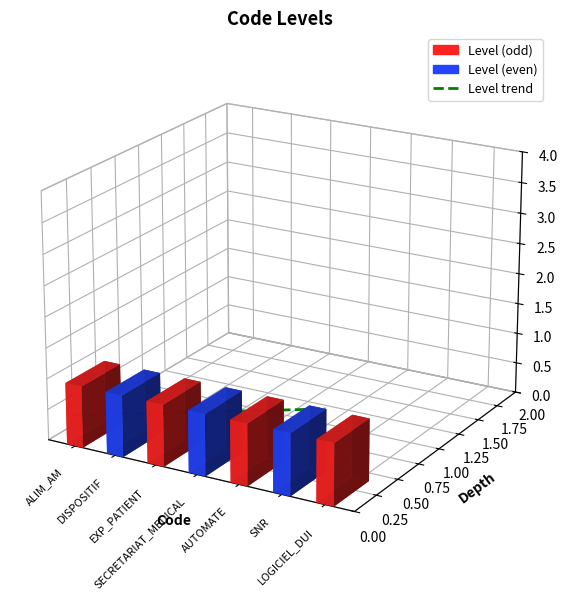

List the labels in order of value, smallest first.

ALIM_AM, DISPOSITIF, EXP_PATIENT, SECRETARIAT_MEDICAL, AUTOMATE, SNR, LOGICIEL_DUI